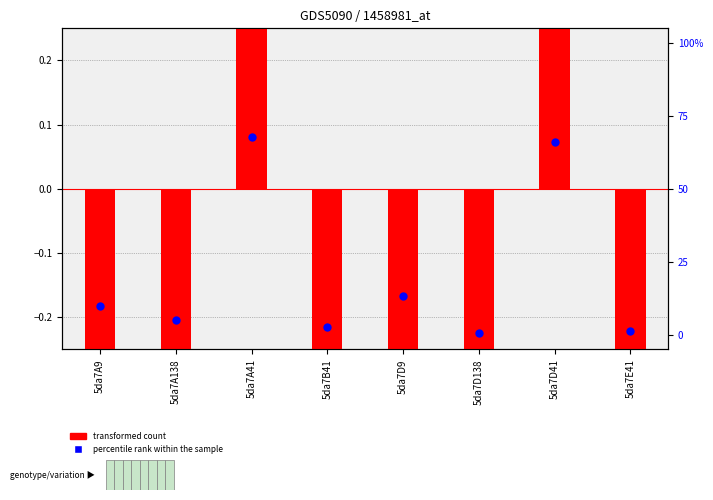

At which category is the sum across all series the highest?

5da7D41